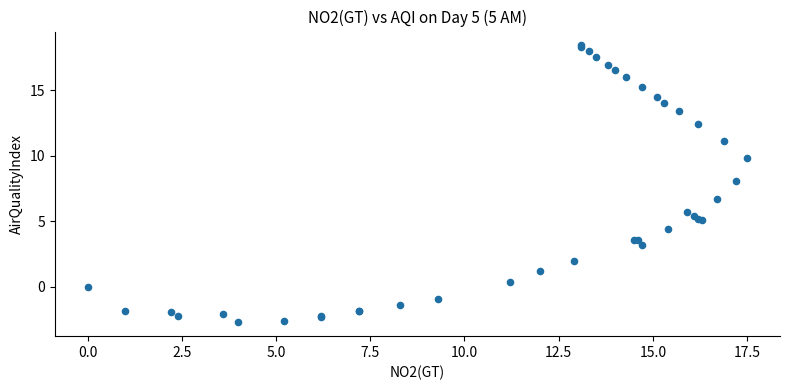

What Y value in the scatter plot is closest to 7?

6.7